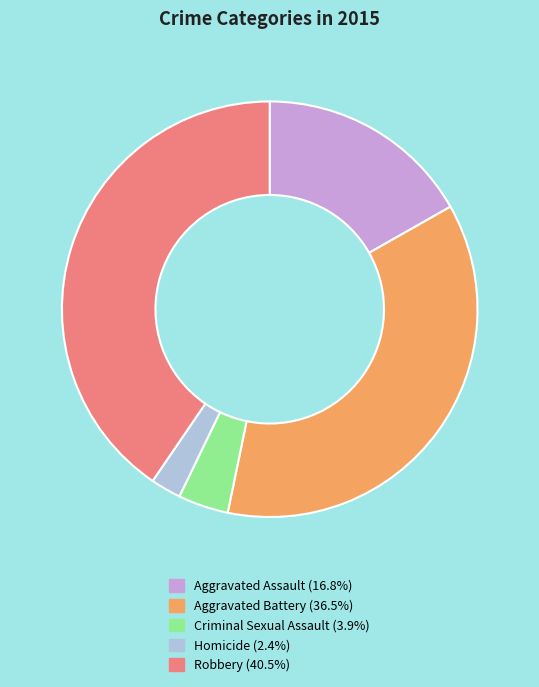

Which slice is the smallest?

Homicide